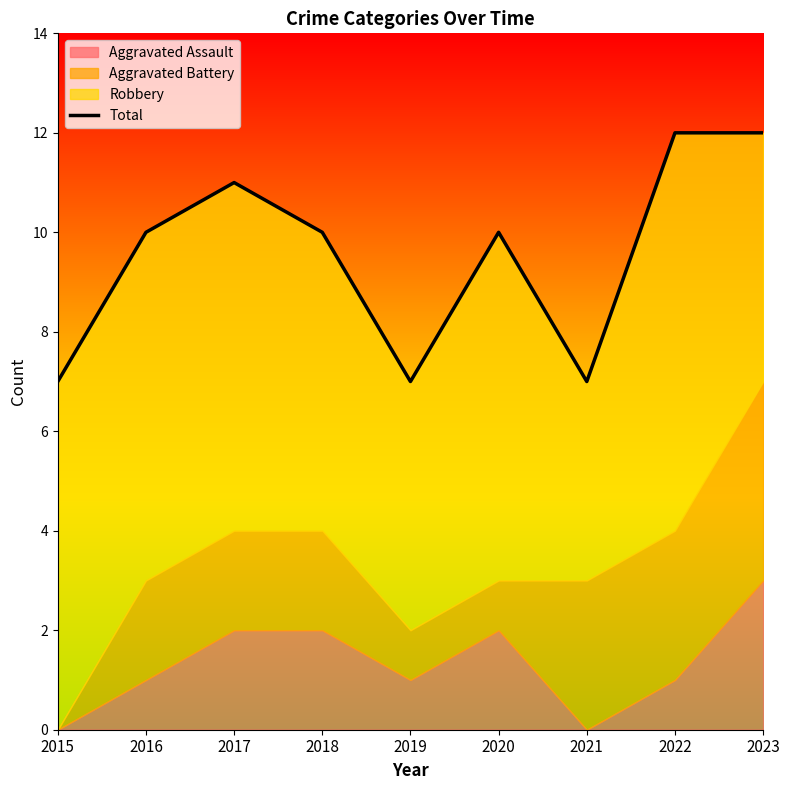

Reading left to right, what are all the values shown in this chart?

2015=7	2016=10	2017=11	2018=10	2019=7	2020=10	2021=7	2022=12	2023=12